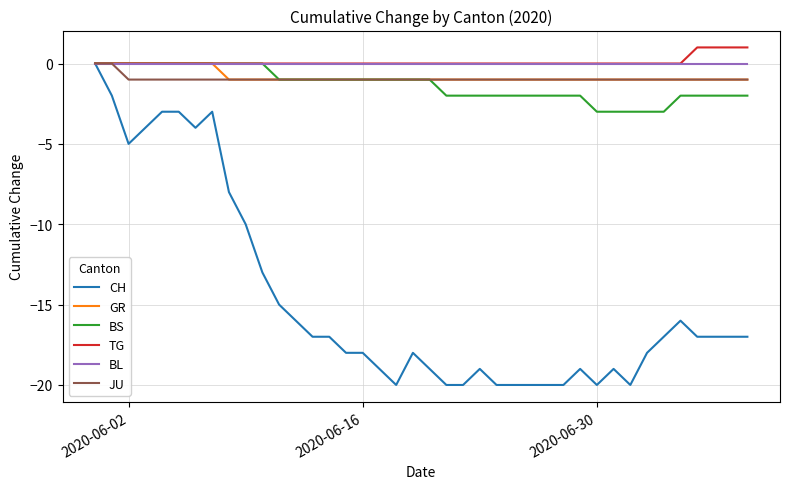

Which series has the widest spread of values?

CH